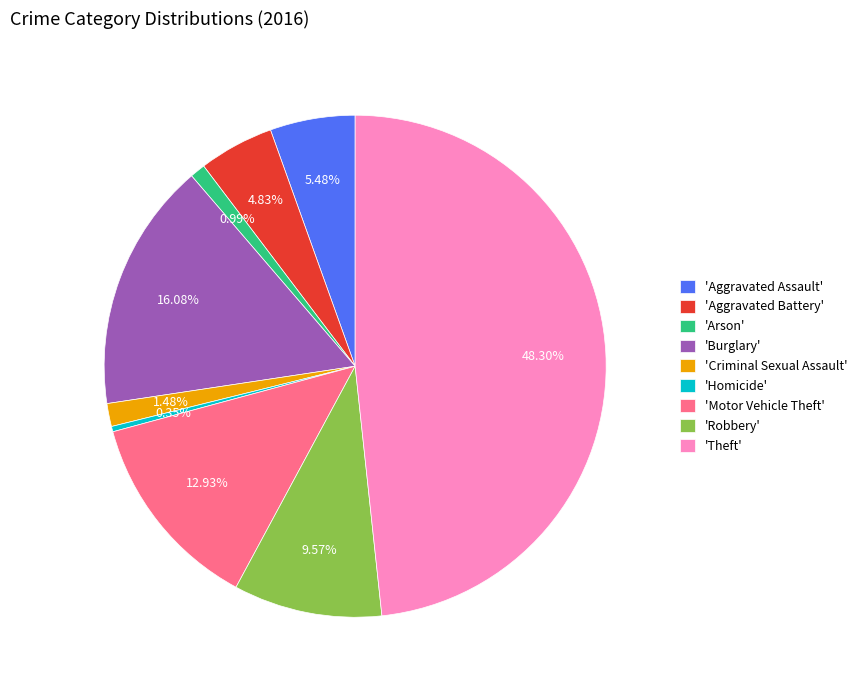

To the nearest percent, what is the difference between the largest and smallest slice percentages?

48%